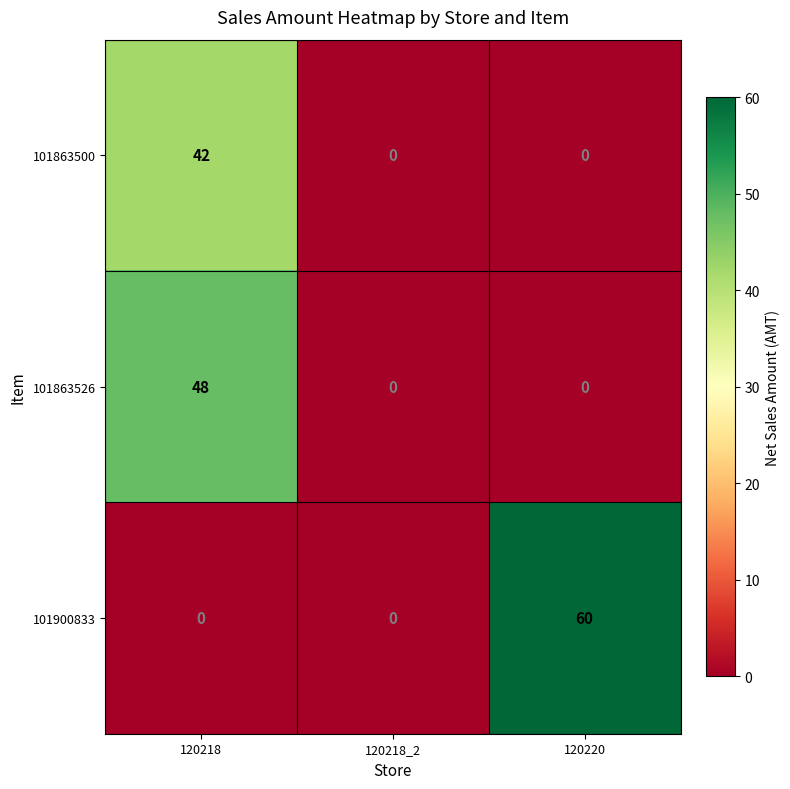

True or false: 101863526 has a value of 31 at 120220.

False